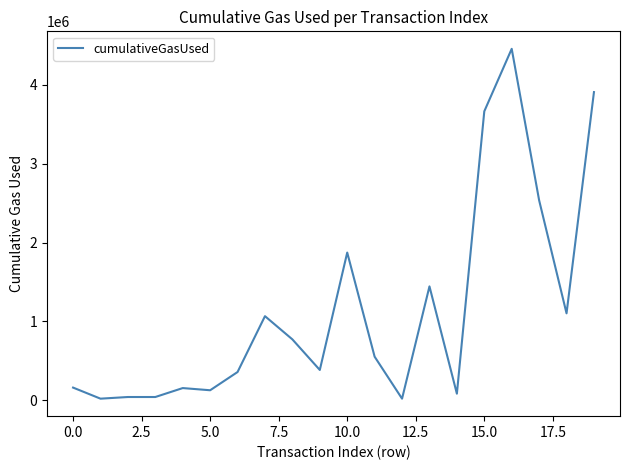

What is the greatest value displayed?

4456166